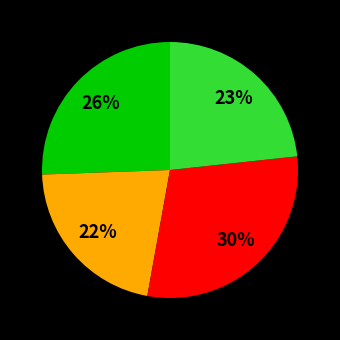

Count the number of slices in the pie.

4